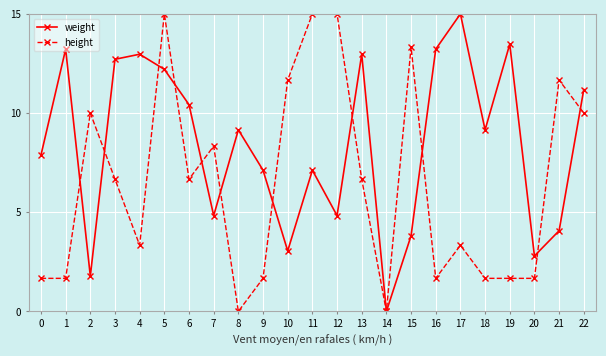

List the series in order of their overall mean, lowest first.

height, weight